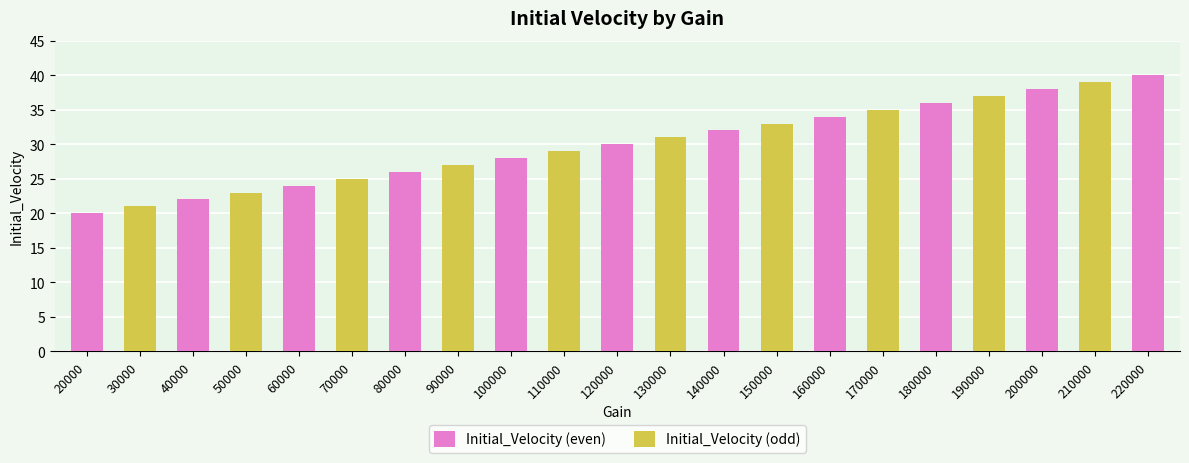

Are the bars horizontal?

No